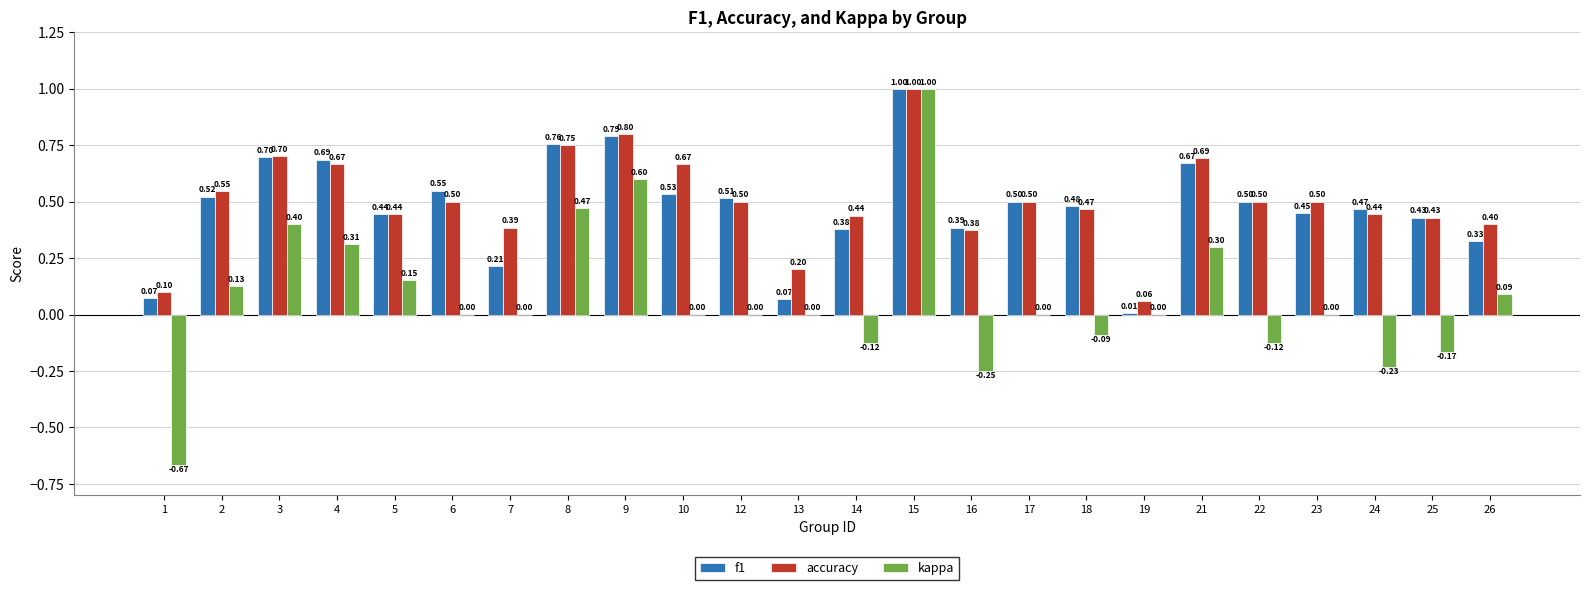

At which category is the sum across all series the highest?

15